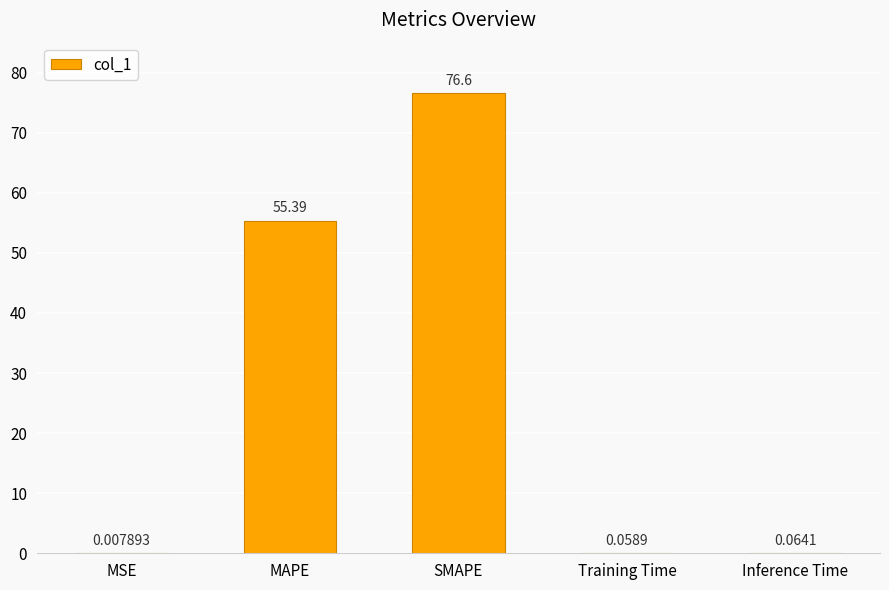

Which category has the highest value across all series?

SMAPE